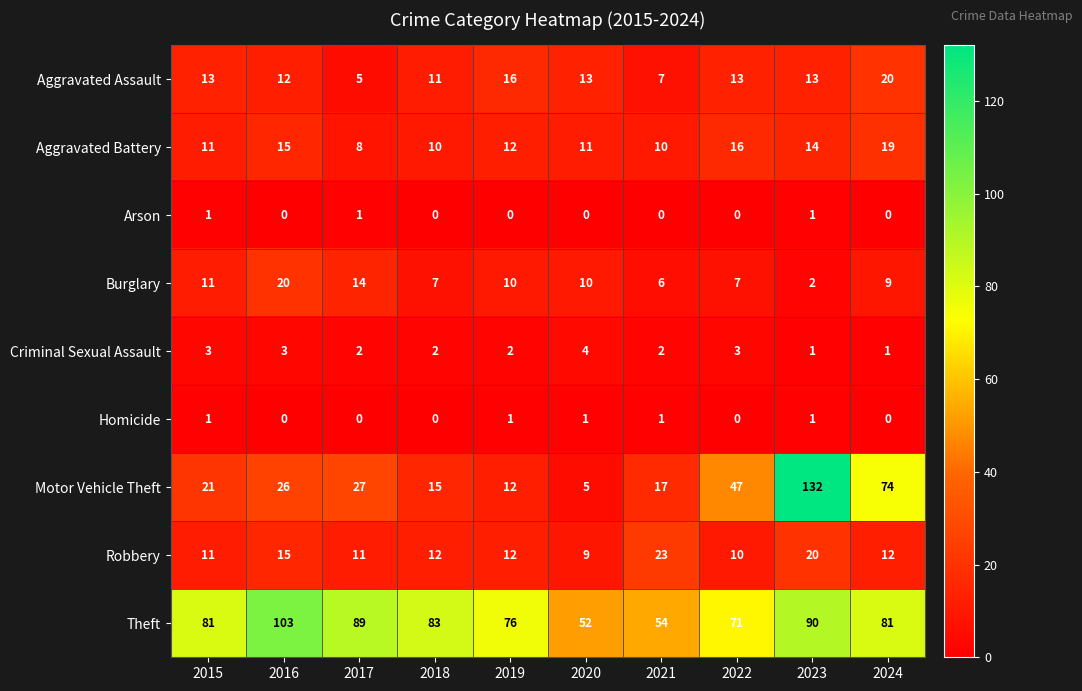

Where is Theft nearest to the value 77?

2019